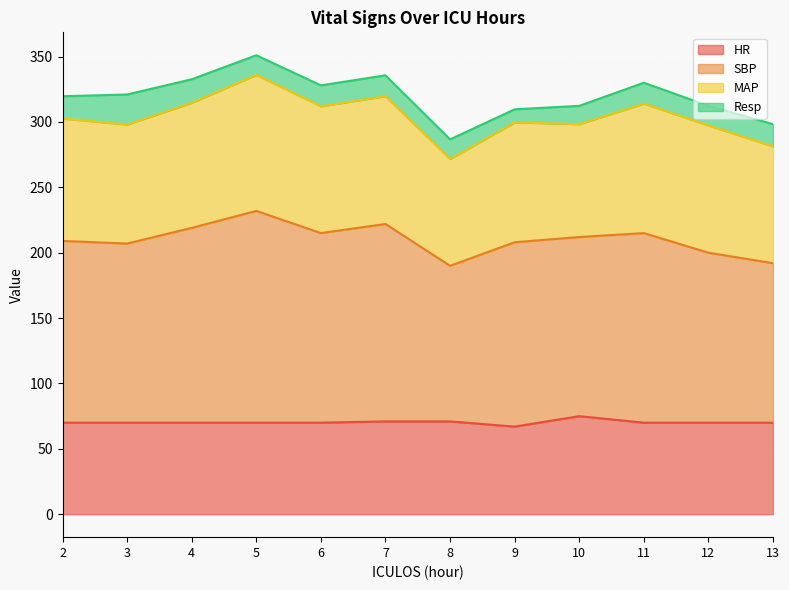

Is it true that HR equals 101 at 4?

False